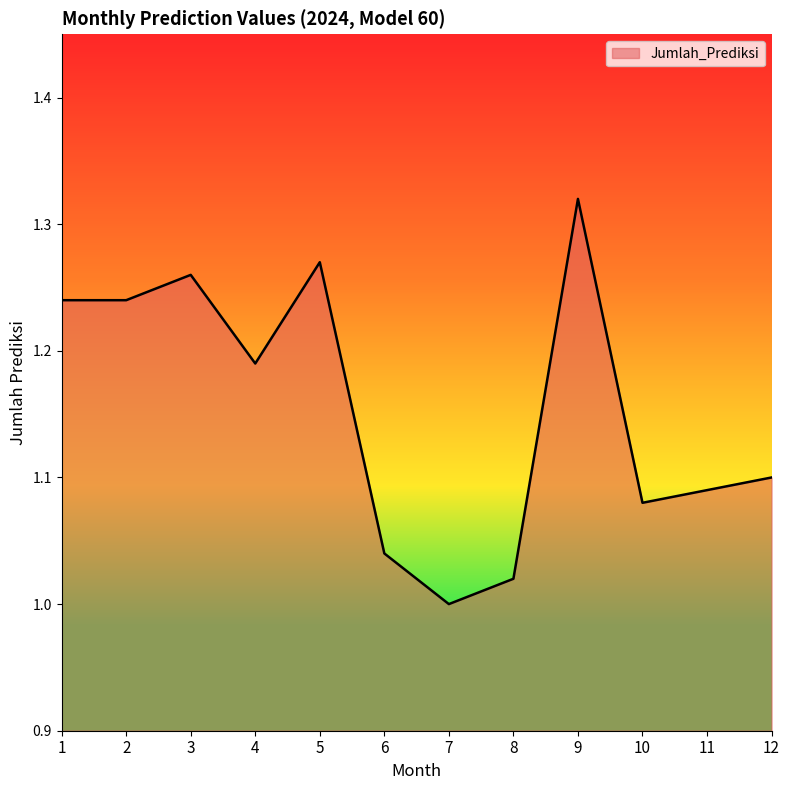

What is the change in value from 8 to 9?

+0.3